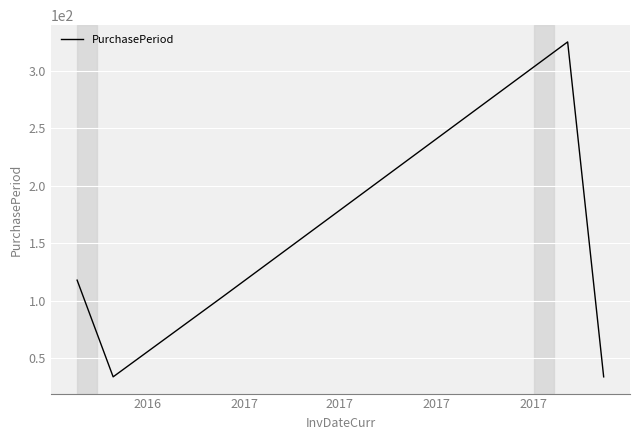

True or false: the data has more than 1 interior local peaks.

False